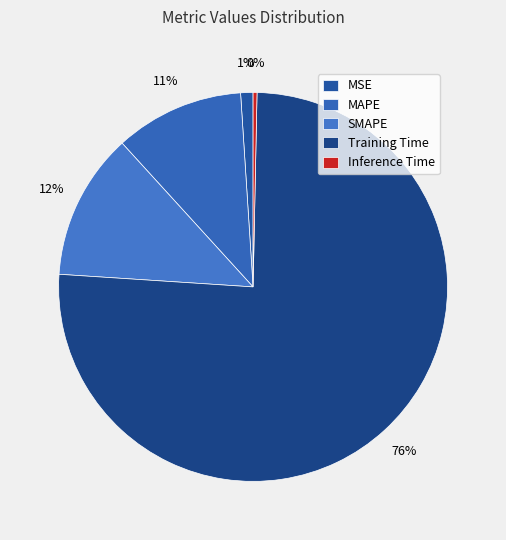

What is the largest slice in the pie chart?

Training Time